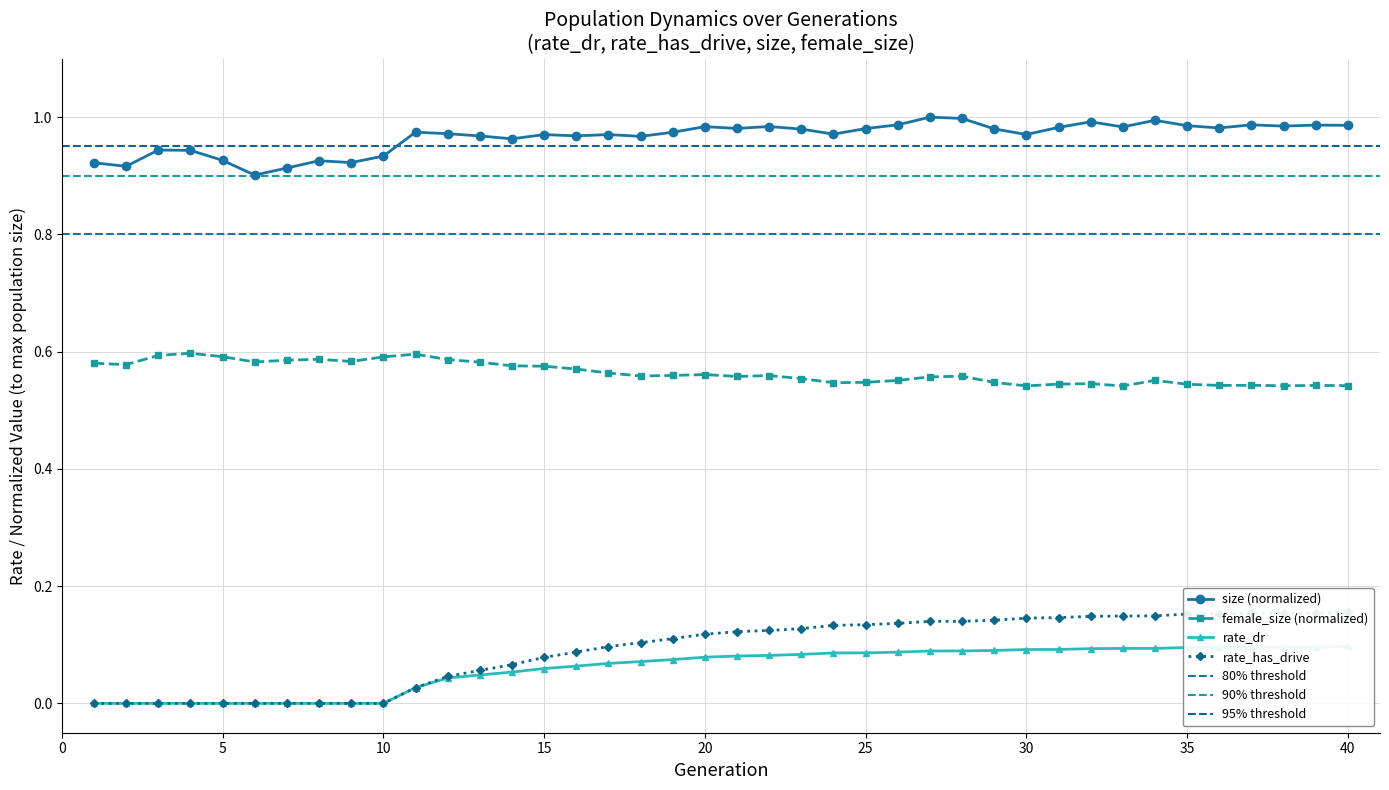

Reading left to right, extract all data points from this chart.

rate_dr: 0.0	0.0	0.0	0.0	0.0	0.0	0.0	0.0	0.0	0.0	0.0	0.0	0.0	0.1	0.1	0.1	0.1	0.1	0.1	0.1	0.1	0.1	0.1	0.1	0.1	0.1	0.1	0.1	0.1	0.1	0.1	0.1	0.1	0.1	0.1	0.1	0.1	0.1	0.1	0.1
rate_has_drive: 0.0	0.0	0.0	0.0	0.0	0.0	0.0	0.0	0.0	0.0	0.0	0.0	0.1	0.1	0.1	0.1	0.1	0.1	0.1	0.1	0.1	0.1	0.1	0.1	0.1	0.1	0.1	0.1	0.1	0.1	0.1	0.1	0.1	0.1	0.2	0.2	0.2	0.2	0.2	0.2